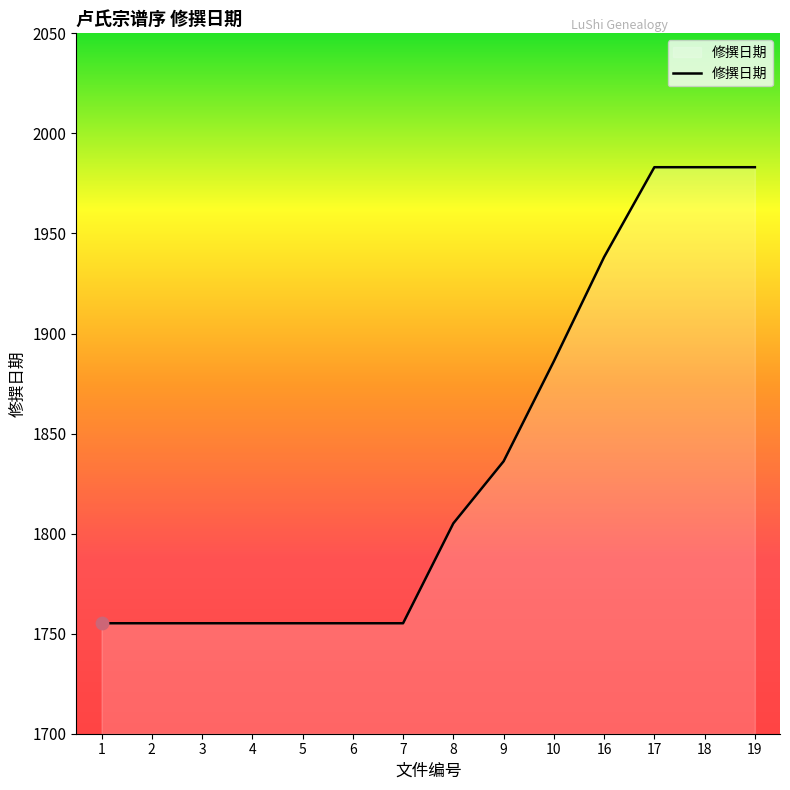

Approximately how many times larger is the value at 18 compared to 4?

1.1